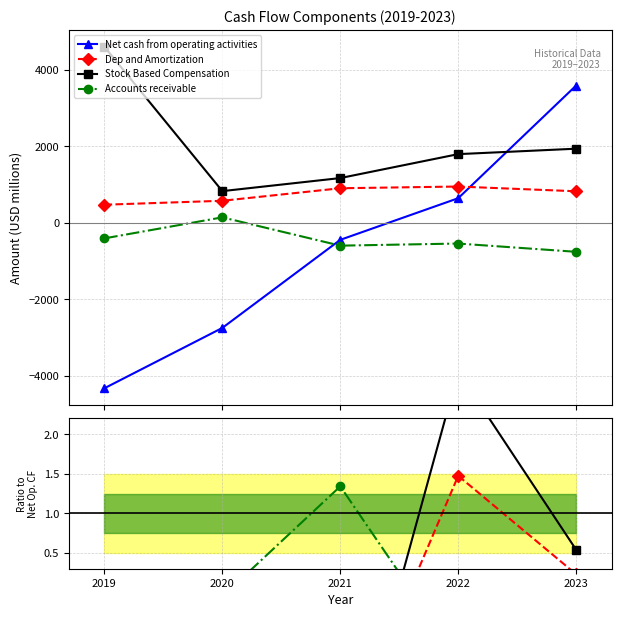

What is the lowest value of the Net cash from operating activities series?

-4321.0